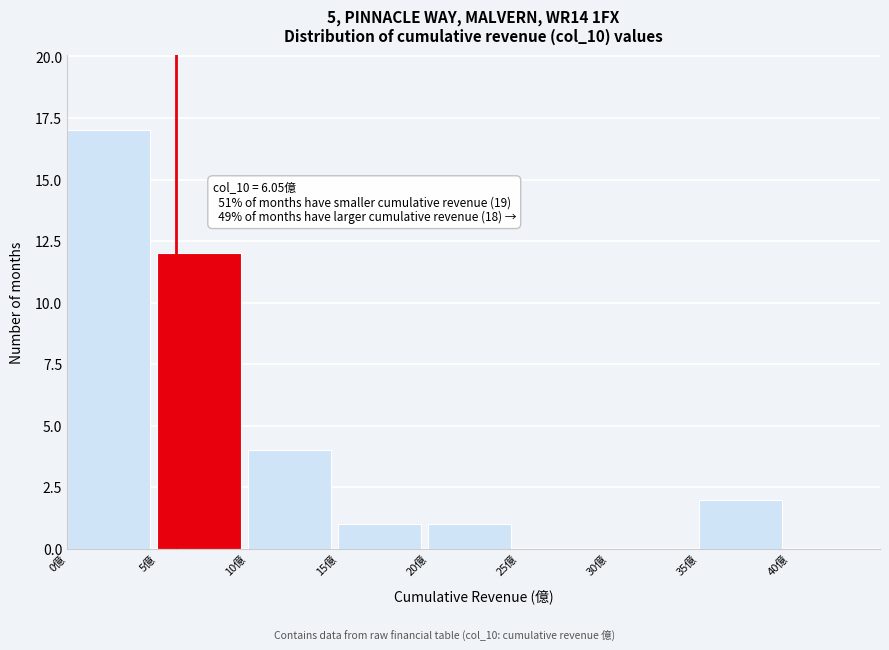

Over which range of the x-axis is the bar tallest?

0 to 5